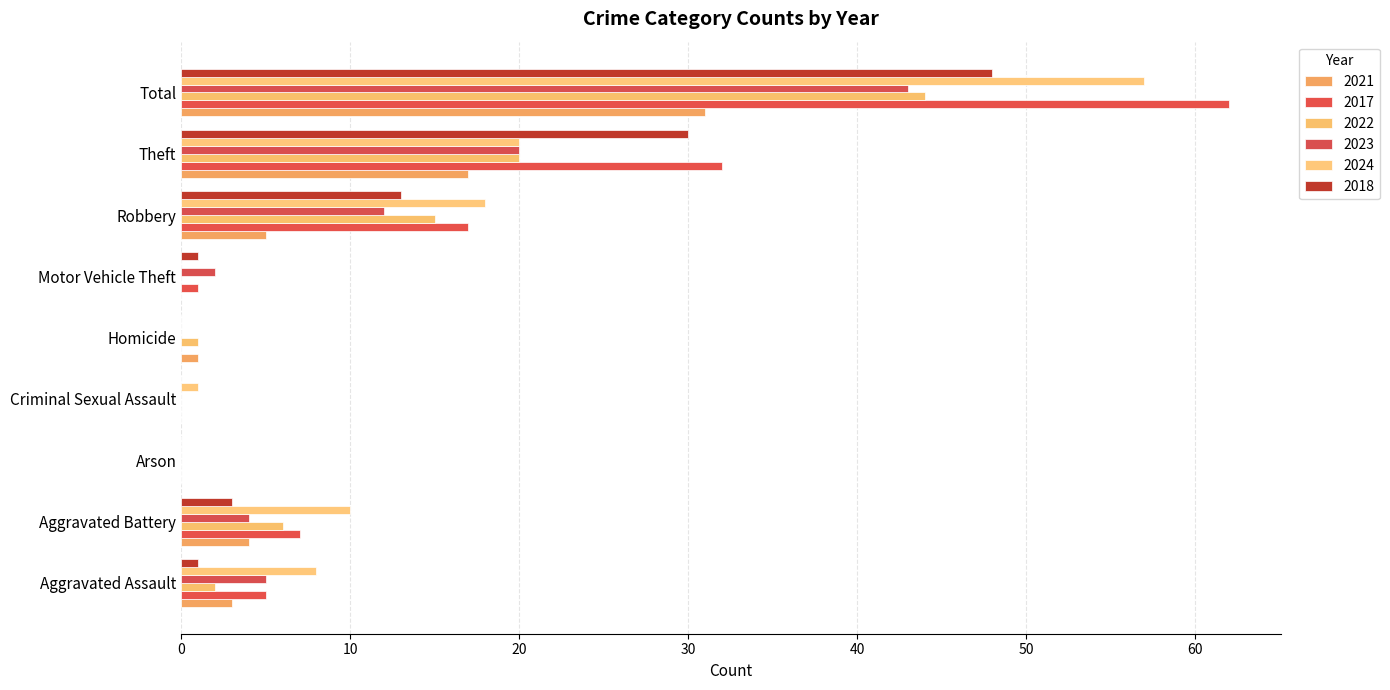

Rank the series by their maximum value, from lowest to highest.

2021, 2023, 2022, 2018, 2024, 2017